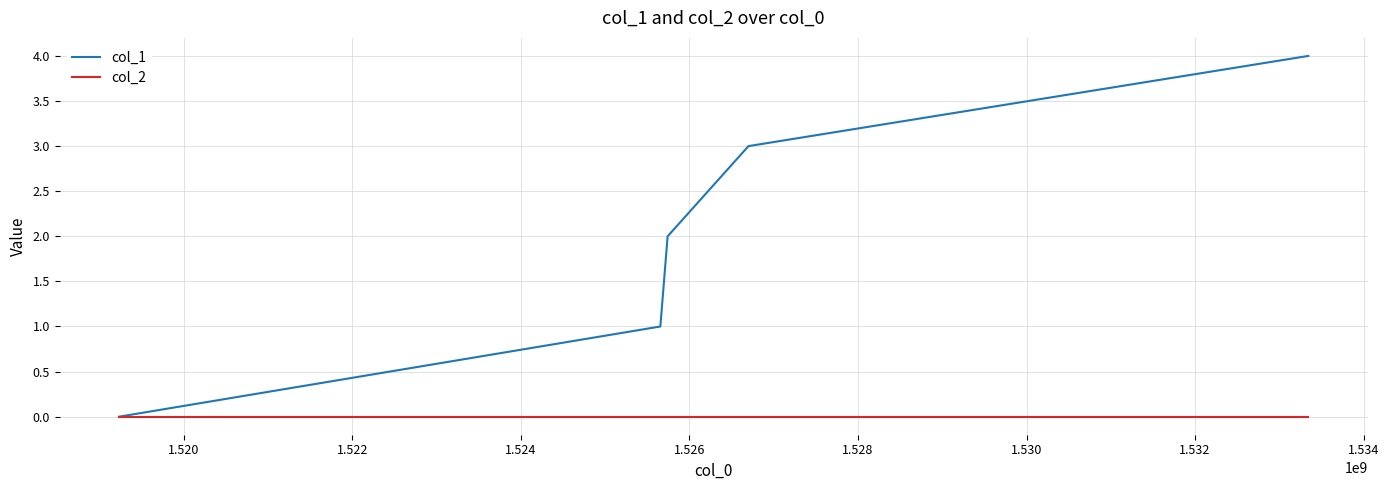

Does the chart display data point markers on the line(s)?

No